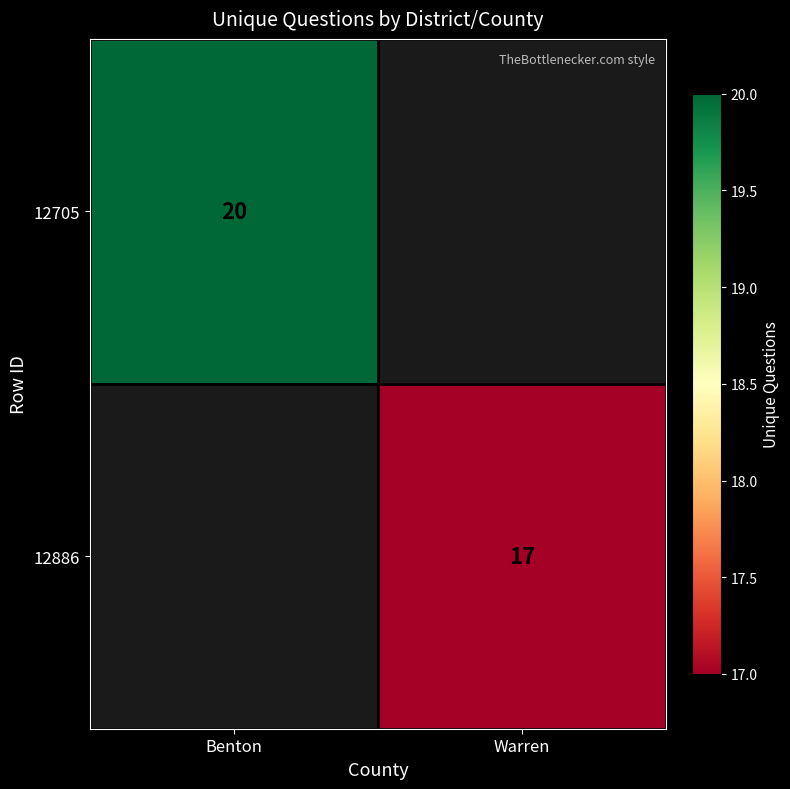

True or false: 12886 has a value of 17 at Warren.

True